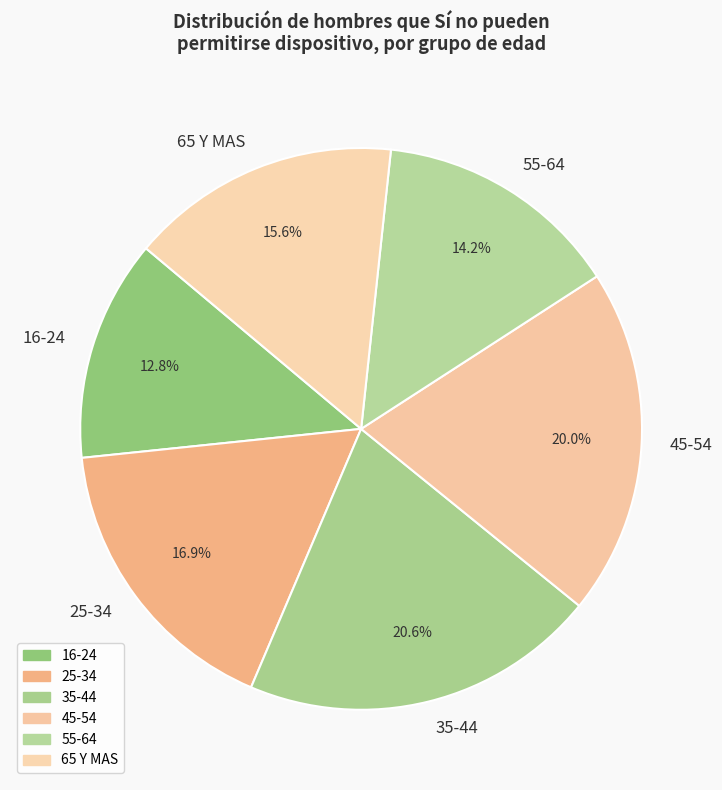

To the nearest percent, what is the average slice percentage?

17%